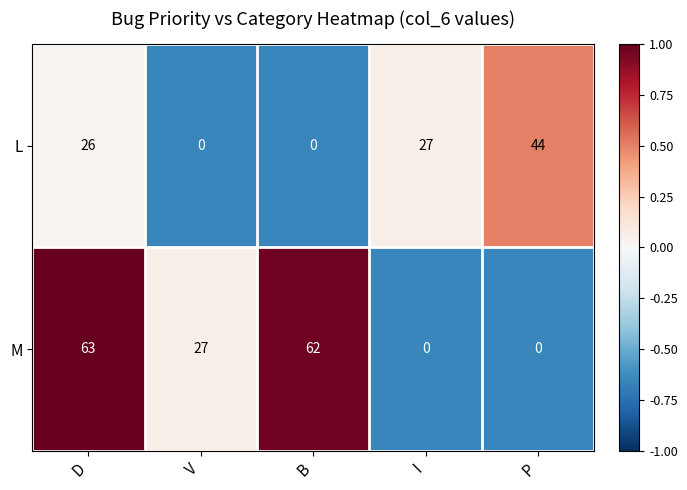

What is the maximum value shown in the chart?

63